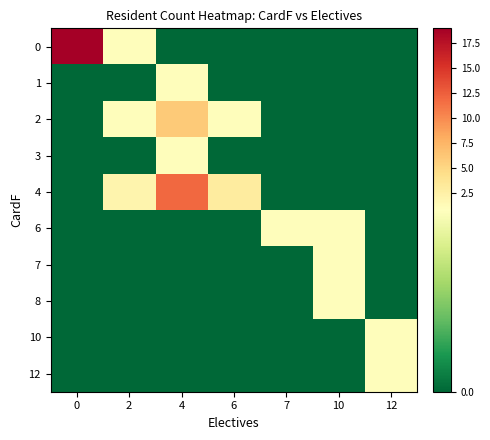

At 10, list the series in order from largest to smallest.

6, 7, 8, 0, 1, 2, 3, 4, 10, 12